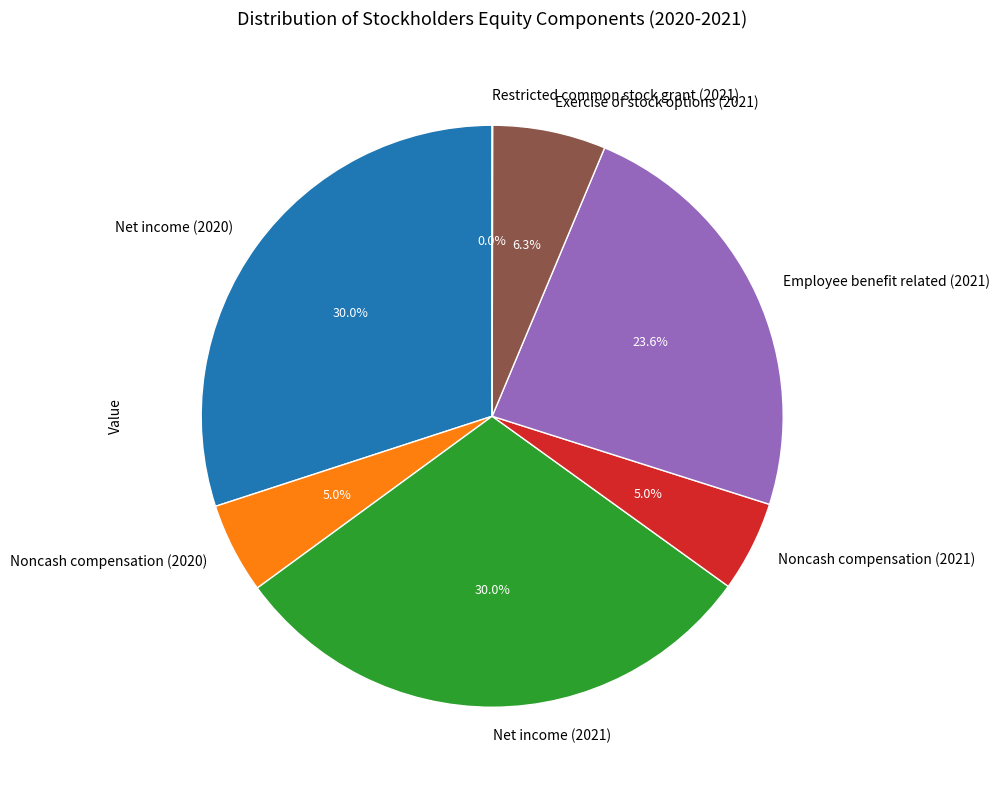

To the nearest percent, what is the combined percentage of Net income (2020) and Exercise of stock options (2021)?

36%